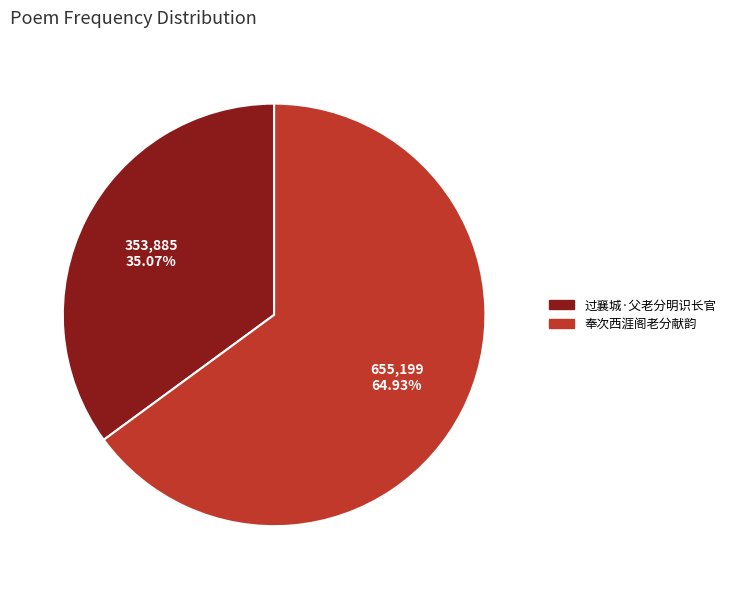

True or false: 奉次西涯阁老分献韵 accounts for 57% of the total.

False